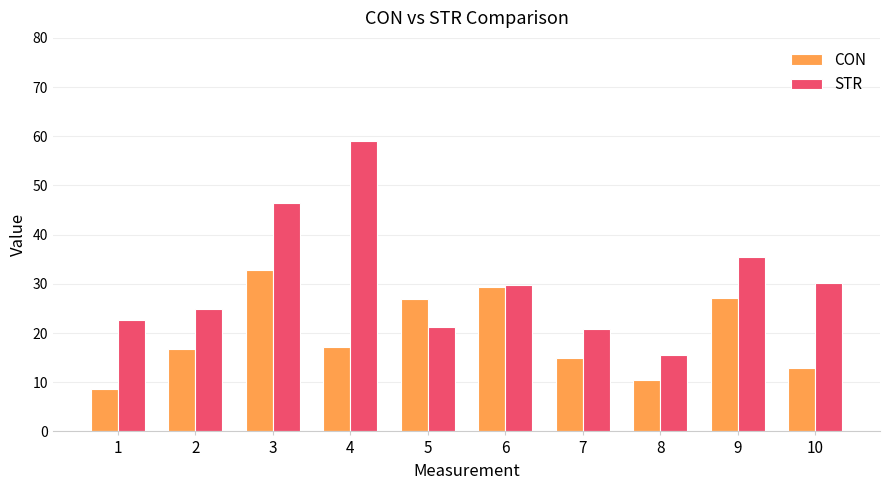

At how many categories does at least one series exceed 37?

2